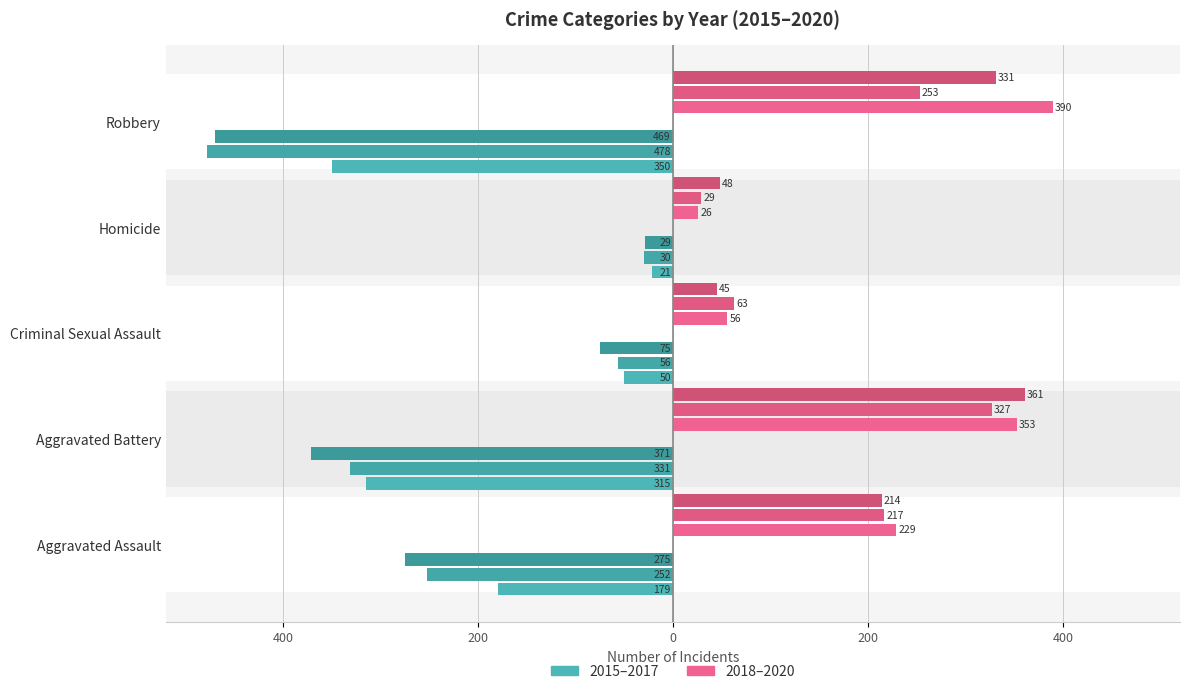

What is the value of the 2016 bar at the 5th from the left?

-478